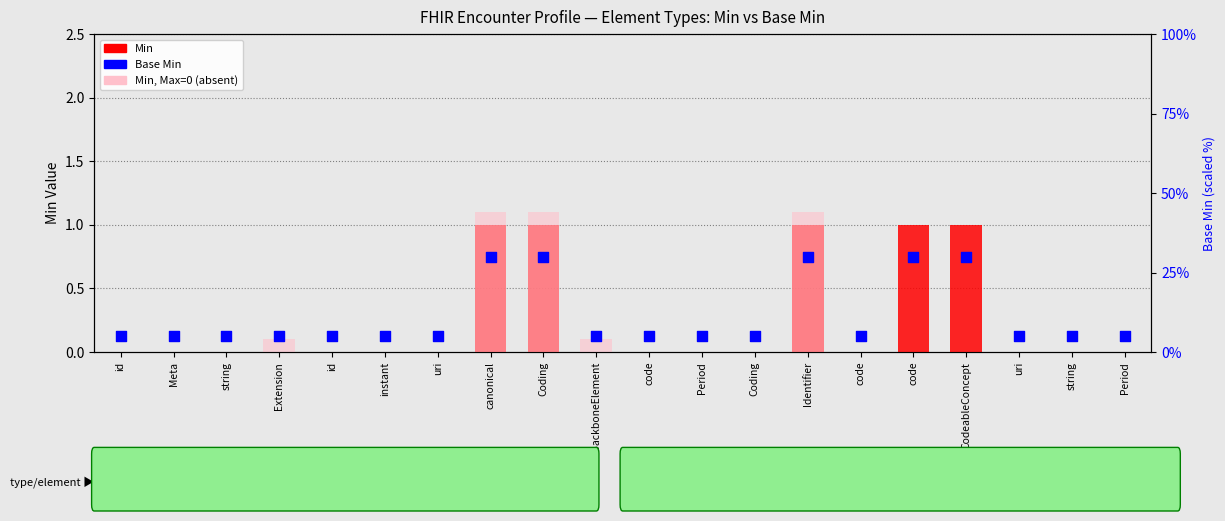

At which category is the sum across all series the highest?

canonical